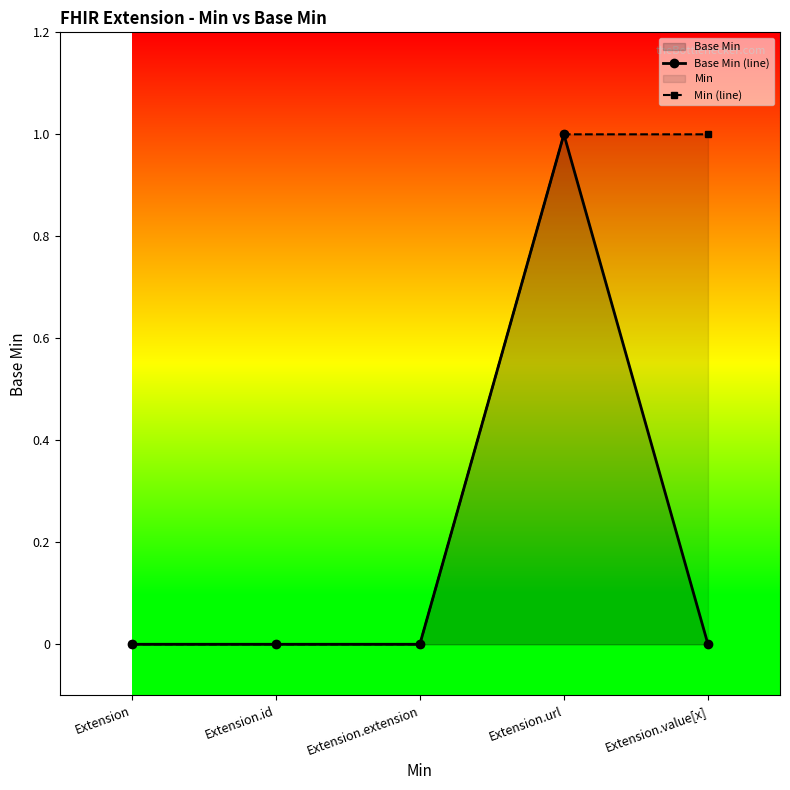

True or false: Base Min (line) and Min (line) intersect in this chart.

False